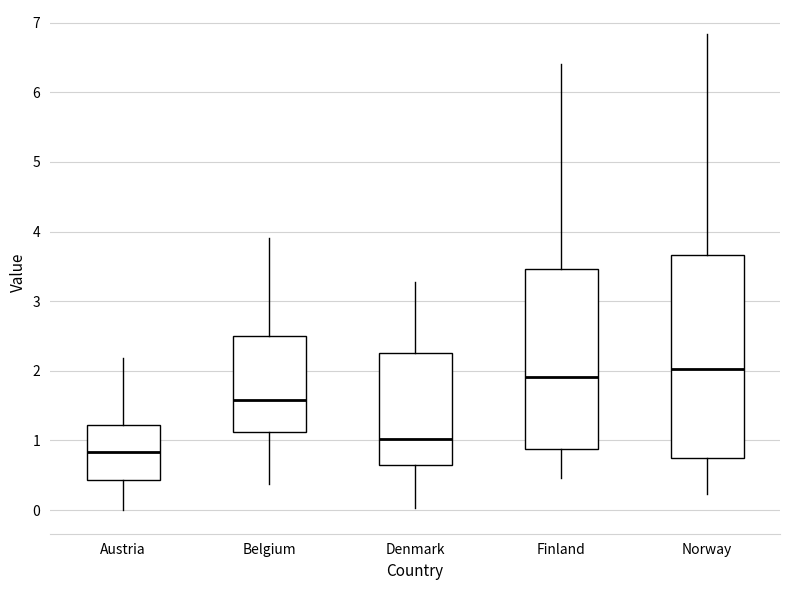

Reading left to right, read every box against the y-axis: the position of its median line, the range the box covers, and the ends of its whiskers. The values are not printed on the chart, so give them approximately, as read against the axis.

Austria: median 0.8, box 0.4 to 1.2, whiskers 0.0 to 2.2
Belgium: median 1.6, box 1.1 to 2.5, whiskers 0.4 to 3.9
Denmark: median 1.0, box 0.6 to 2.2, whiskers 0.0 to 3.3
Finland: median 1.9, box 0.9 to 3.5, whiskers 0.5 to 6.4
Norway: median 2.0, box 0.7 to 3.7, whiskers 0.2 to 6.8